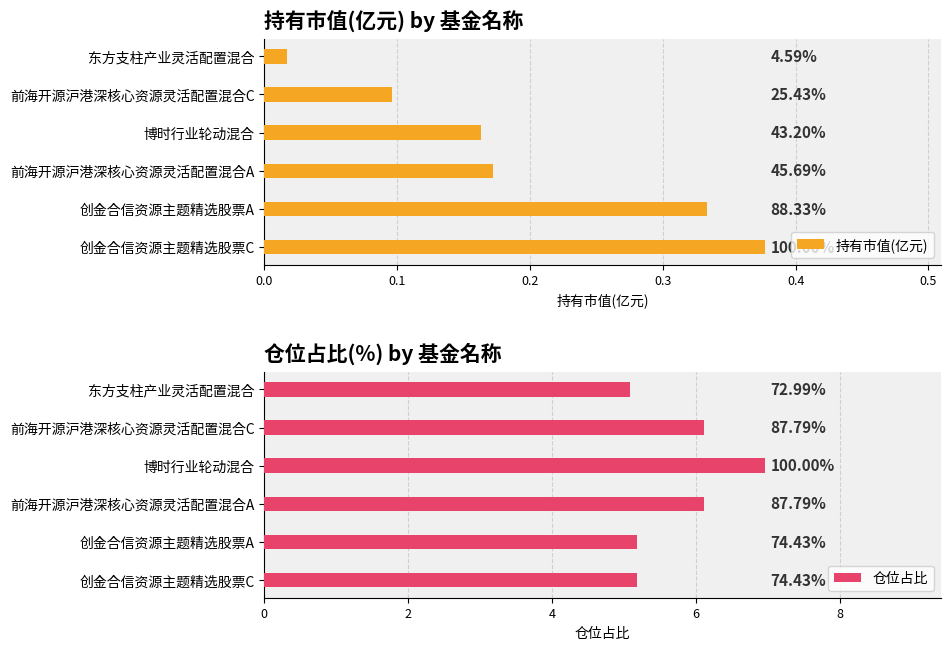

Are the bars horizontal?

Yes